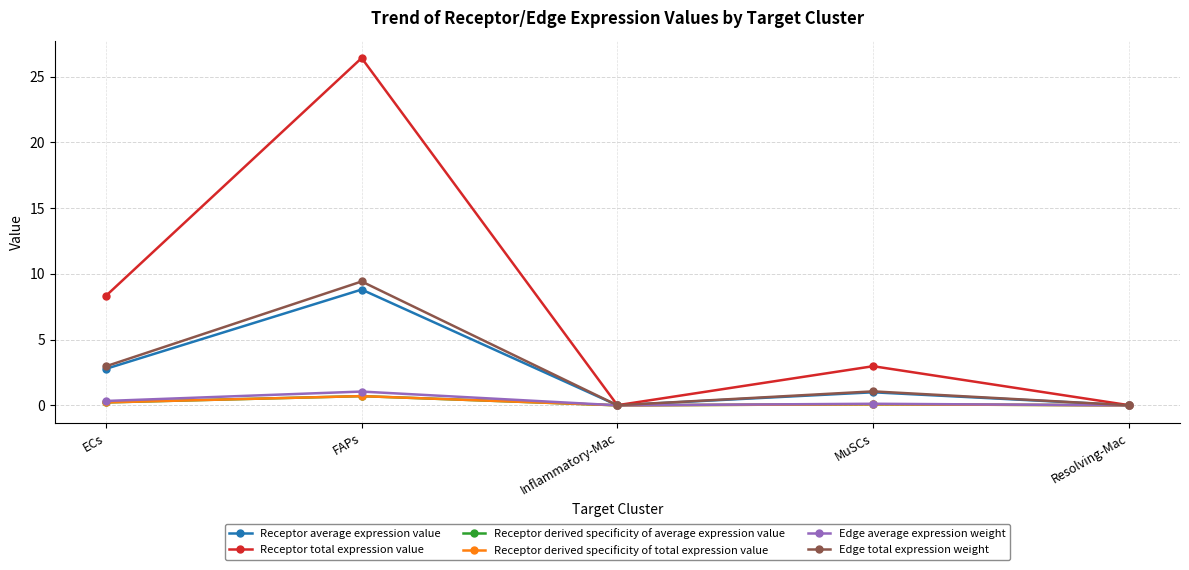

The value of Receptor total expression value at FAPs is 26.4. True or false?

True